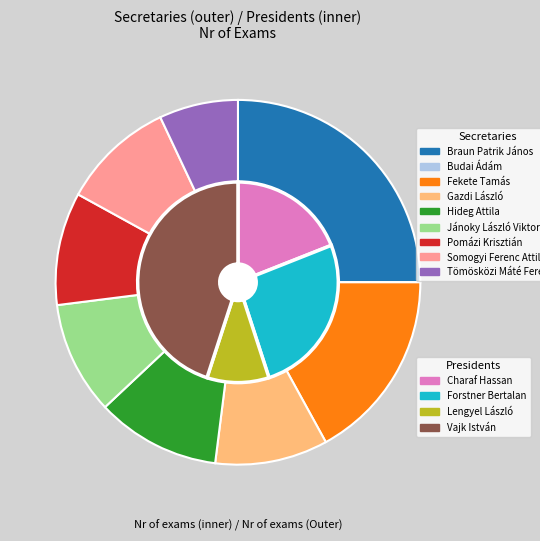

Is there a majority slice in this chart?

No